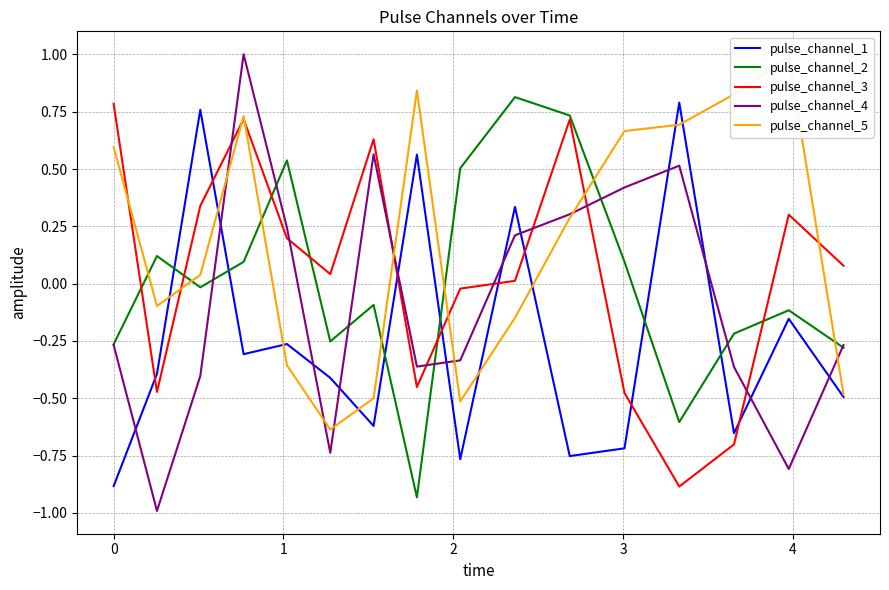

True or false: pulse_channel_4 and pulse_channel_1 intersect in this chart.

True